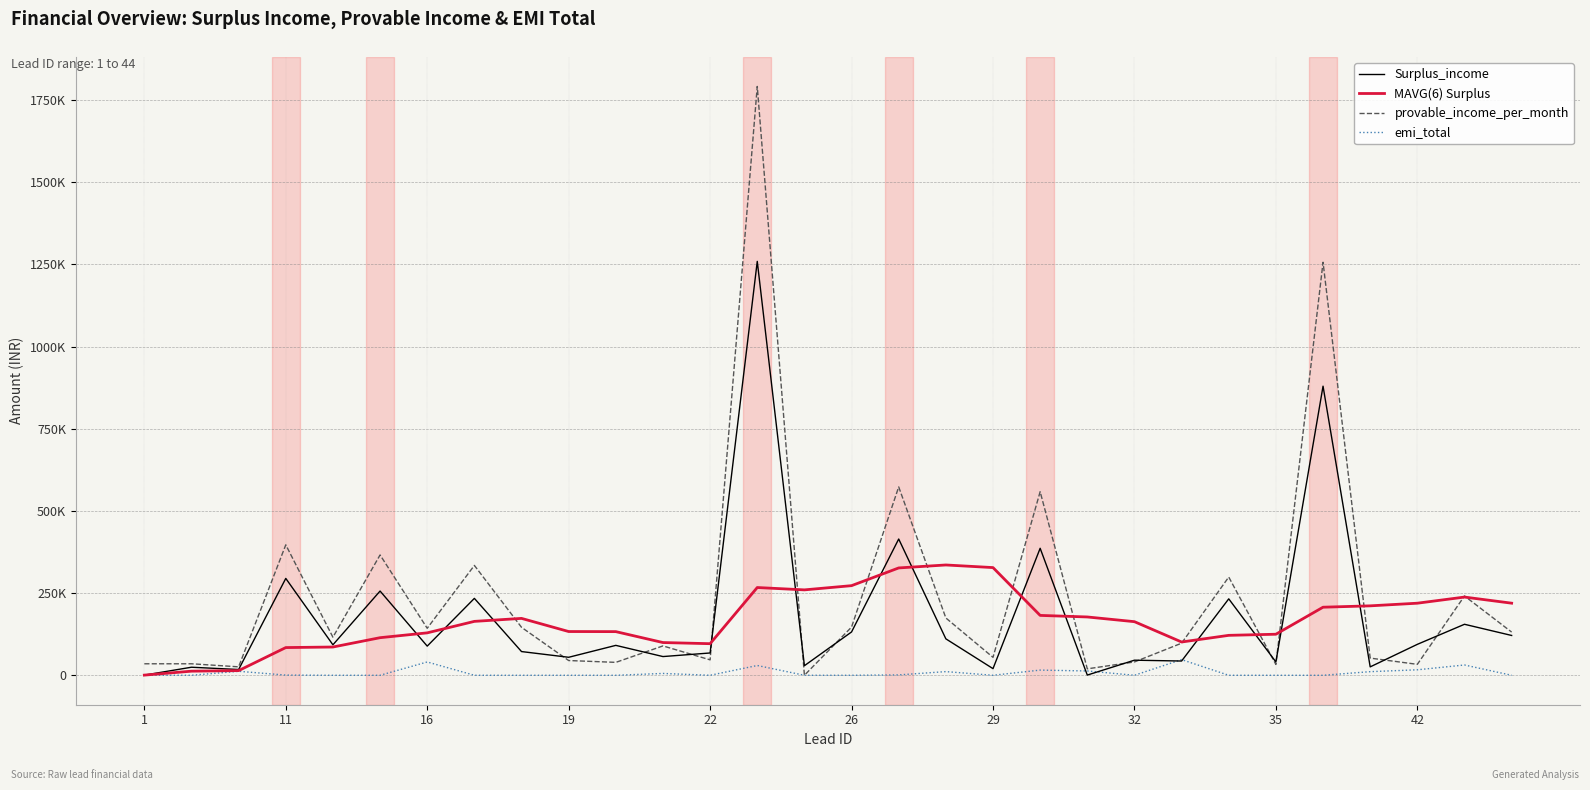

What is the maximum value for MAVG(6) Surplus?

335657.2